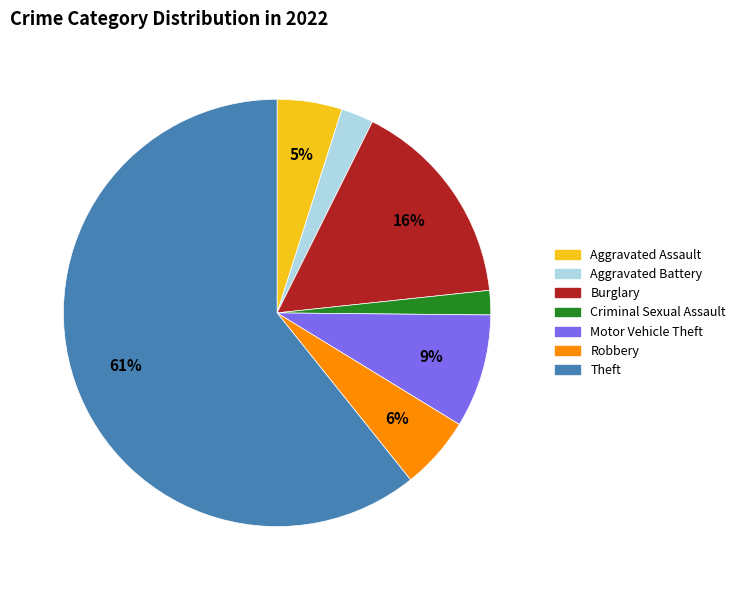

Approximately how many times larger is the value at Aggravated Assault compared to Motor Vehicle Theft?

0.6